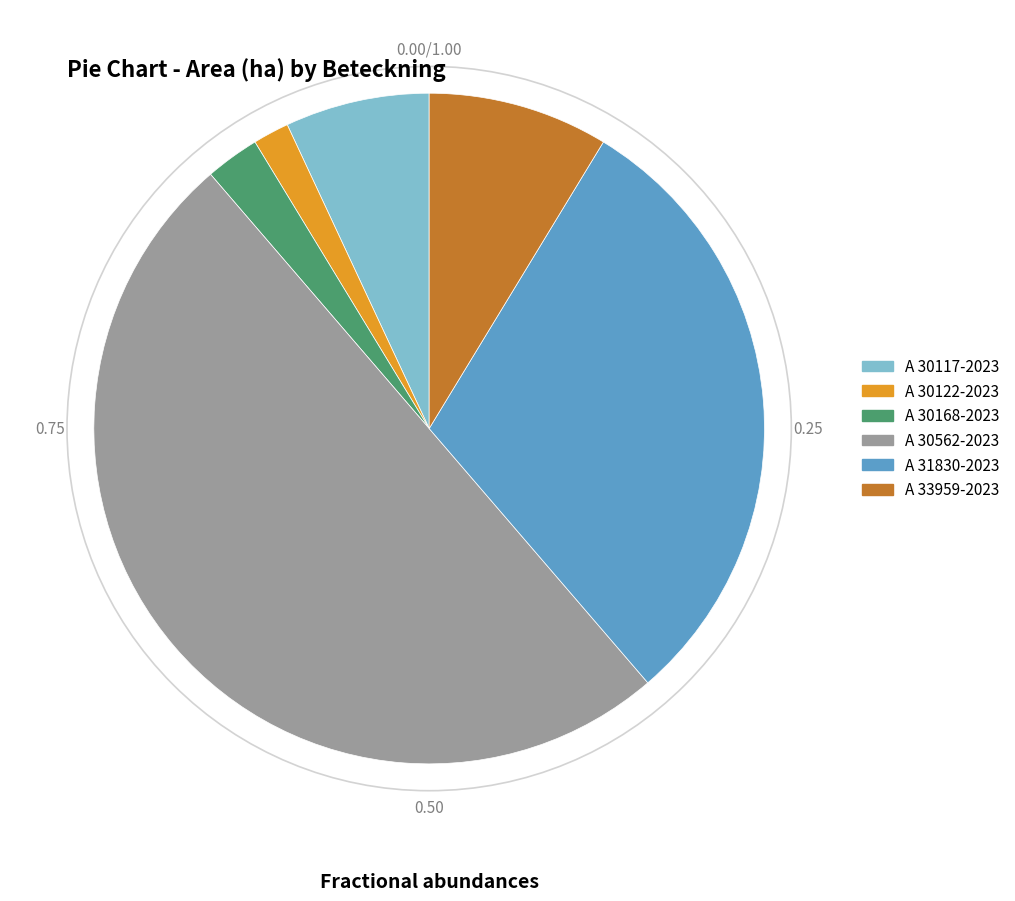

How many segments does this pie chart have?

6